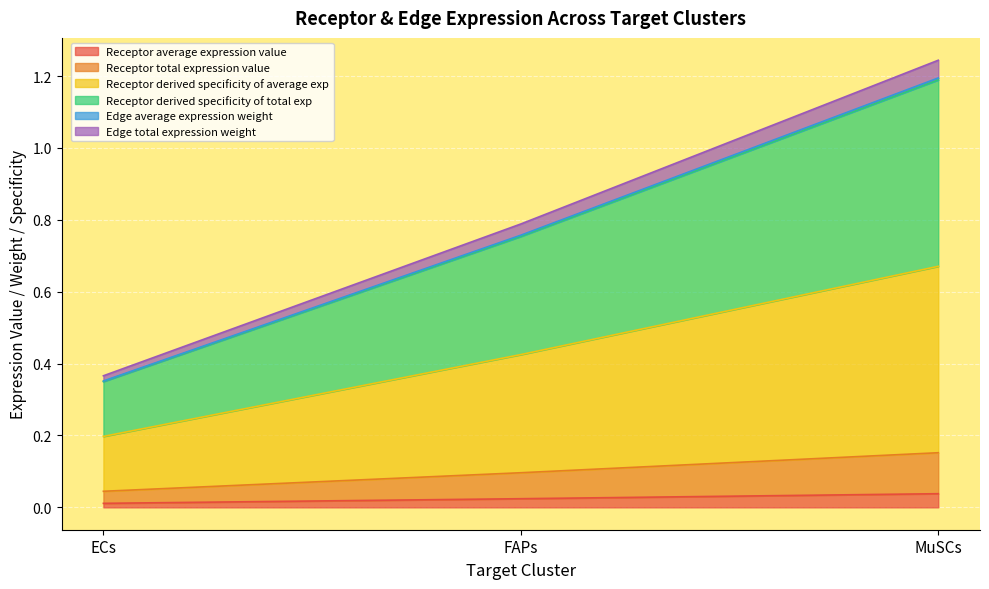

At which category is the sum across all series the highest?

MuSCs